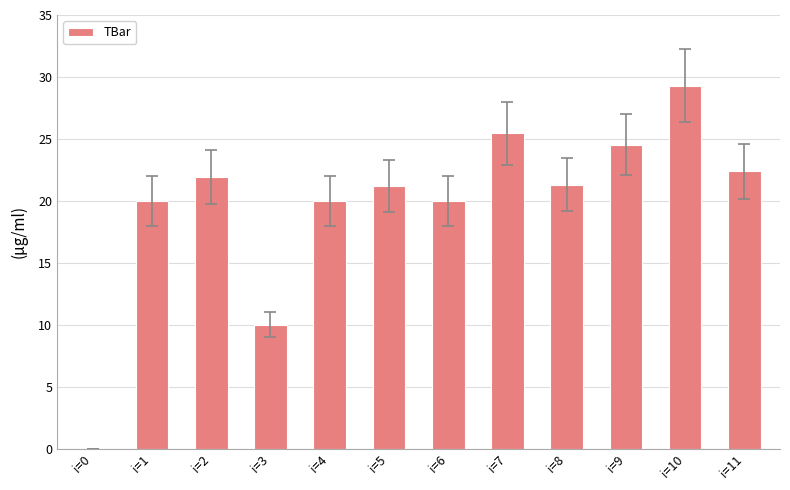

The value at i=2 is 21.9. True or false?

True